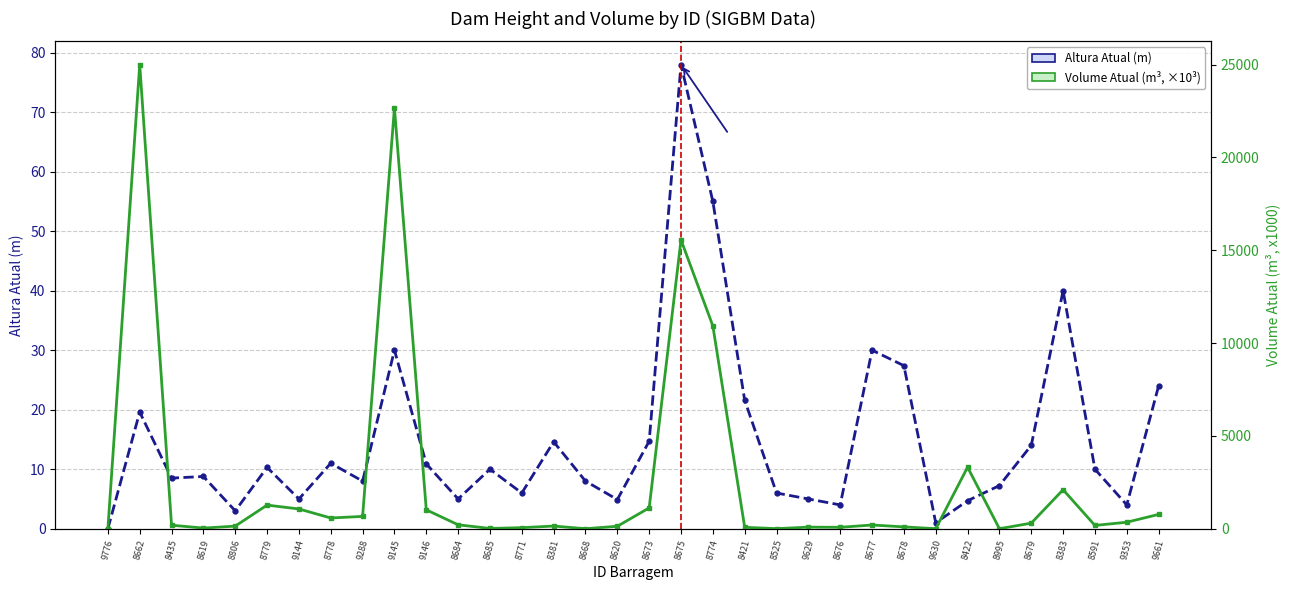

What is the difference between the second highest and second lowest values in the Volume Atual (m³, ×10³) series?

22674.7